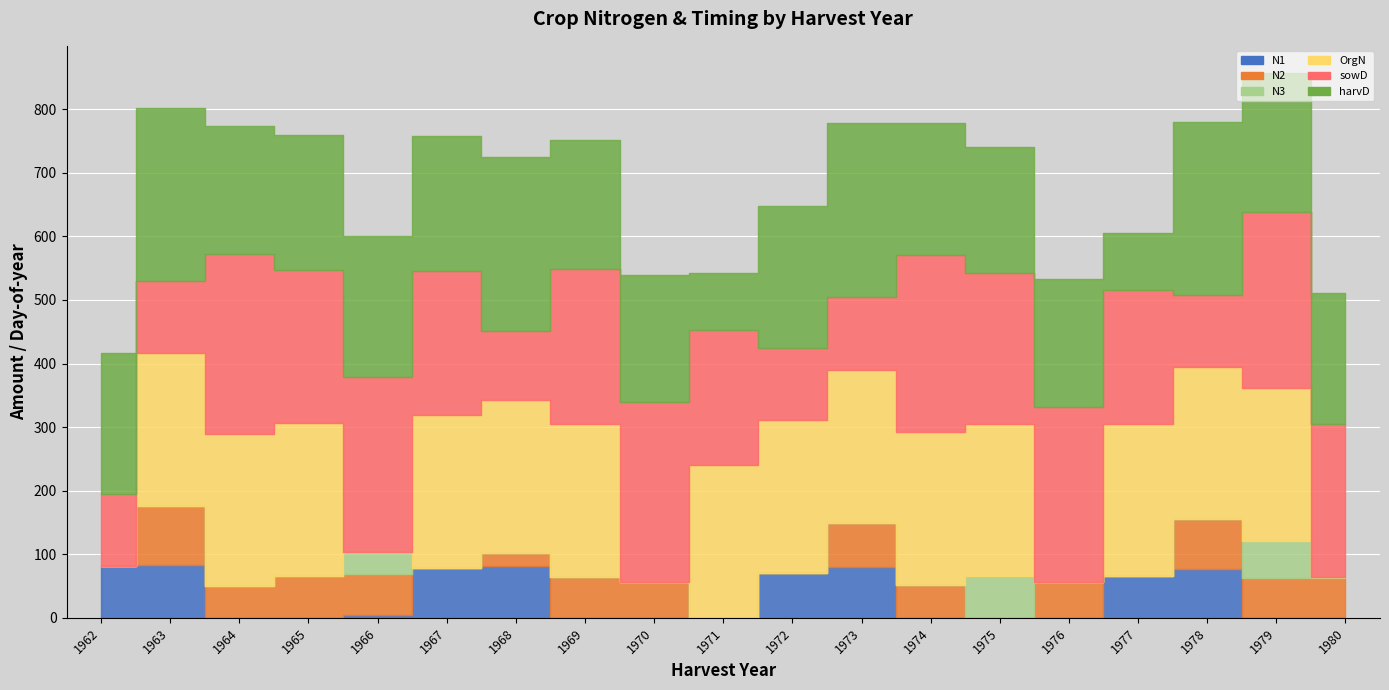

Which has a higher value, 1969 or 1966?

1966